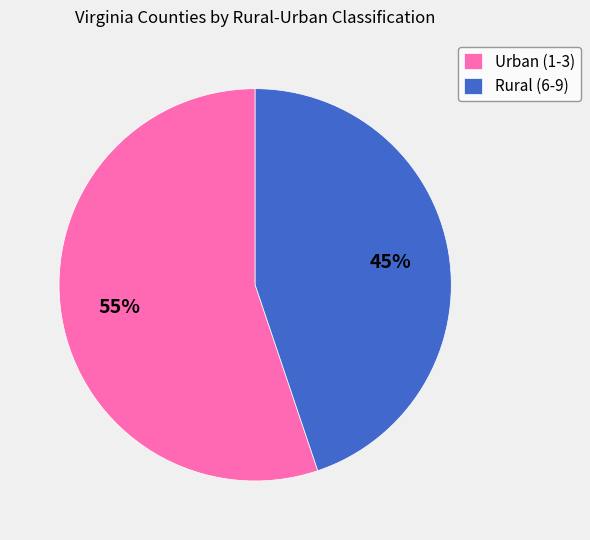

What is the smallest slice in the pie chart?

Rural (6-9)